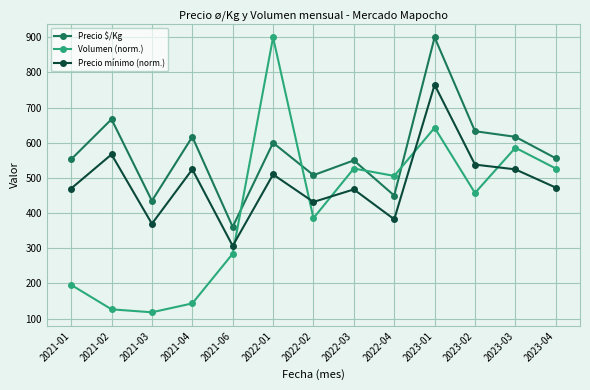

Which series changed the most between 2022-04 and 2023-02?

Precio $/Kg